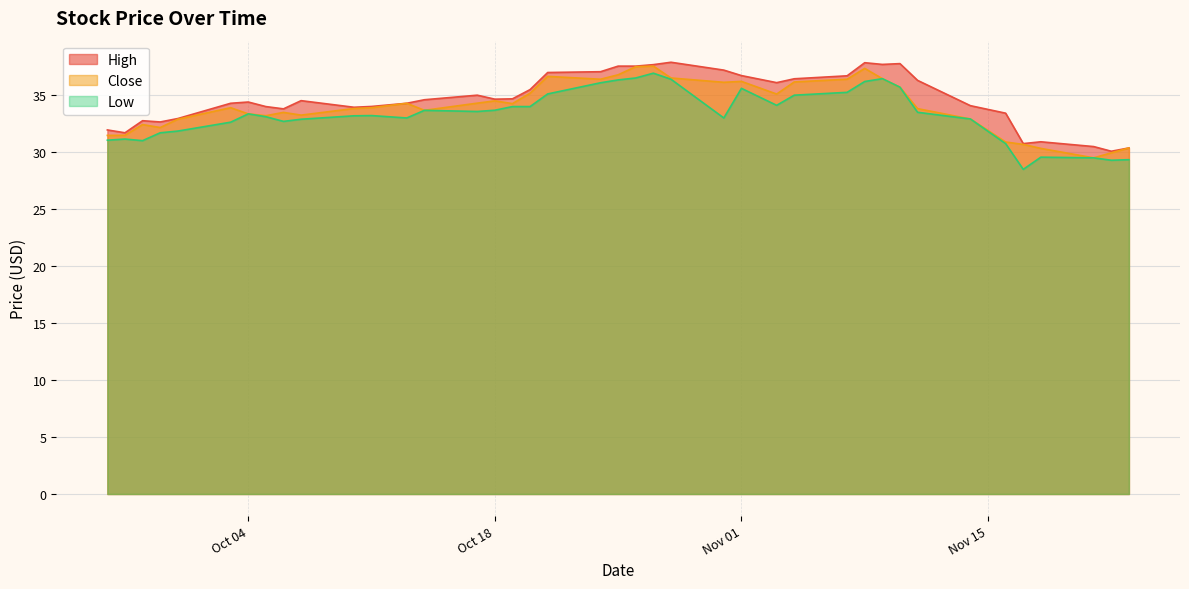

Reading left to right, list all the values displayed in this chart.

High: 31.9	31.7	32.8	32.6	33.0	34.3	34.4	34.0	33.8	34.5	33.9	34.0	34.3	34.6	35.0	34.6	34.7	35.5	37.0	37.1	37.5	37.5	37.7	37.9	37.2	36.7	36.1	36.4	36.7	37.9	37.7	37.8	36.3	34.1	33.4	30.8	30.9	30.5	30.1	30.4
Close: 31.5	31.5	32.4	32.2	32.9	33.9	33.4	33.2	33.5	33.2	33.8	33.9	34.3	33.7	34.3	34.5	34.3	35.2	36.6	36.4	36.8	37.5	37.5	36.5	36.1	36.2	35.1	36.2	36.4	37.4	36.5	35.7	33.8	32.9	30.9	30.7	30.3	29.5	29.9	30.4
Low: 31.1	31.1	31.0	31.7	31.9	32.6	33.4	33.1	32.7	32.9	33.2	33.2	33.0	33.7	33.6	33.7	34.0	34.0	35.1	36.1	36.3	36.5	36.9	36.4	33.0	35.6	34.1	35.0	35.2	36.2	36.5	35.7	33.5	32.9	30.8	28.5	29.6	29.5	29.3	29.3